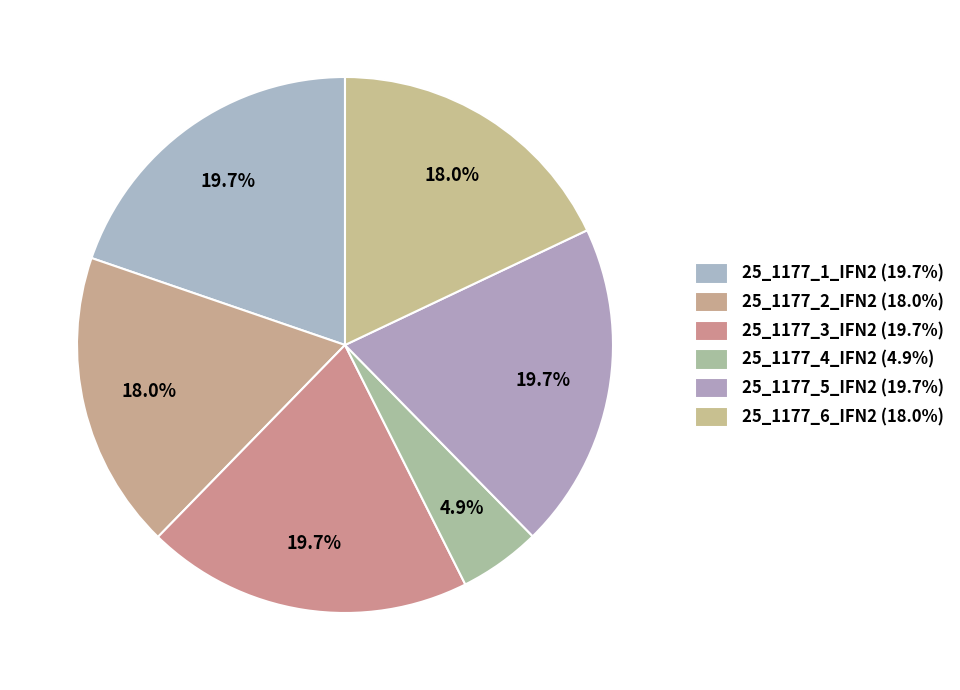

How many slices are in this pie chart?

6